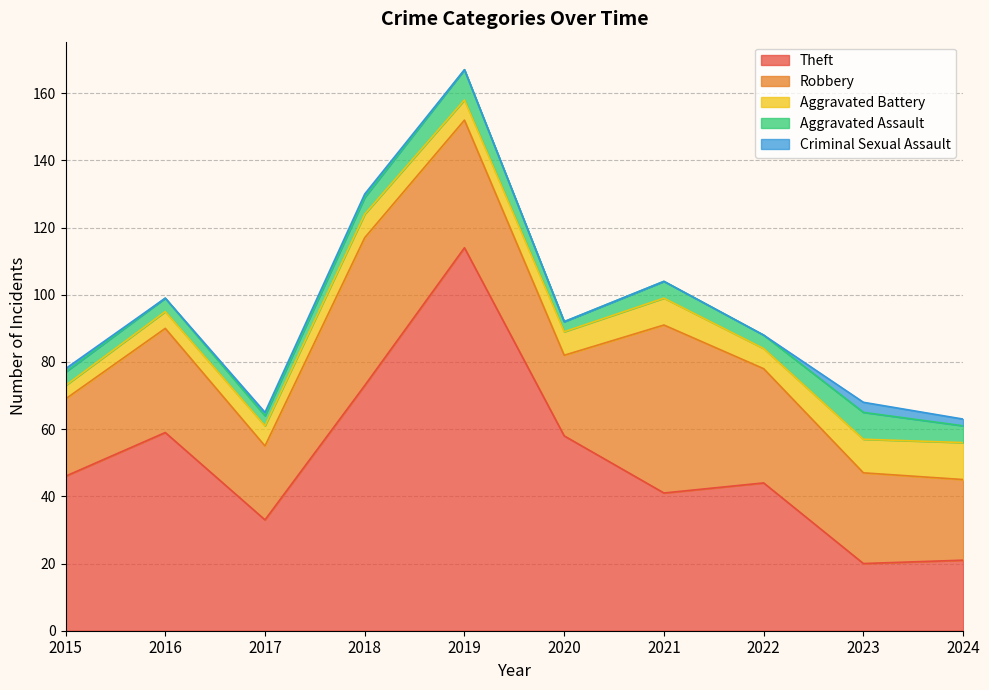

Which series has the largest total across all categories?

Theft